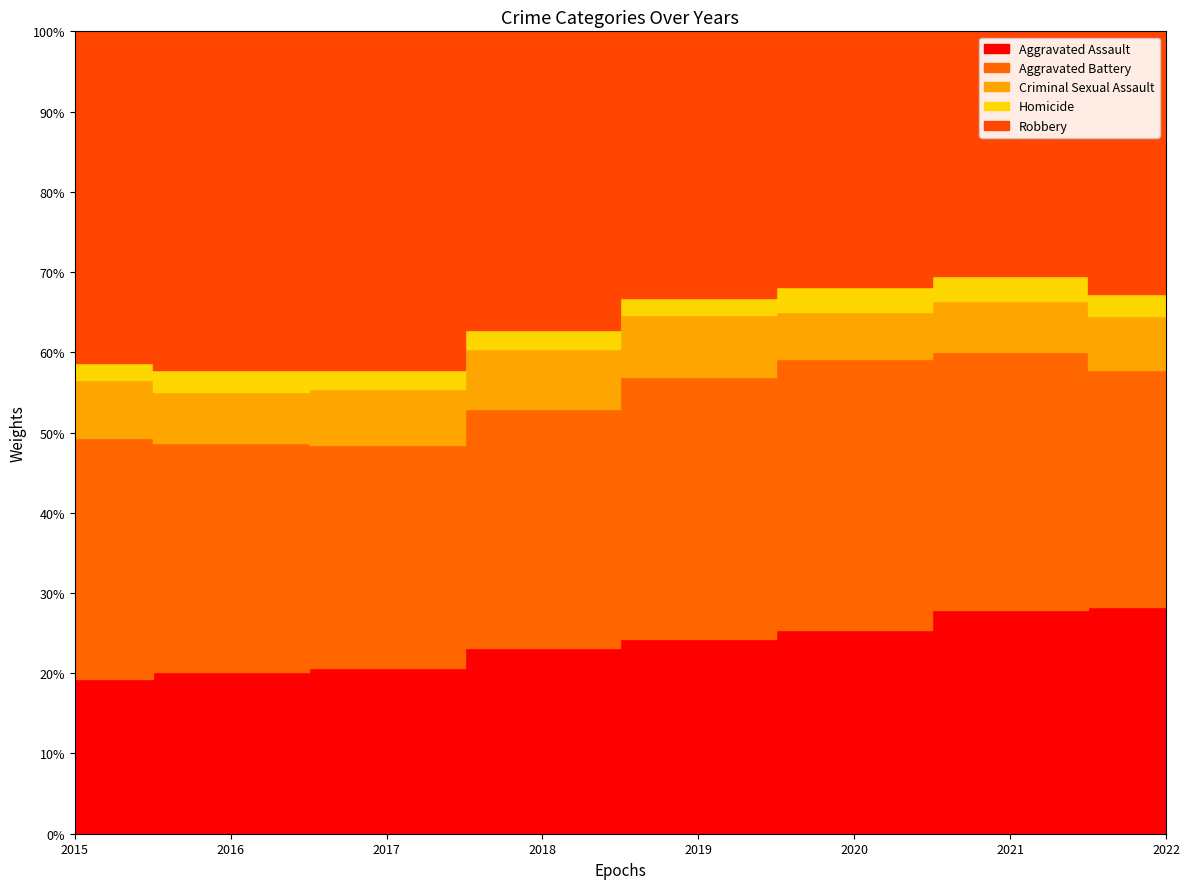

What is the difference between the second highest and second lowest values in the Aggravated Battery series?

1301